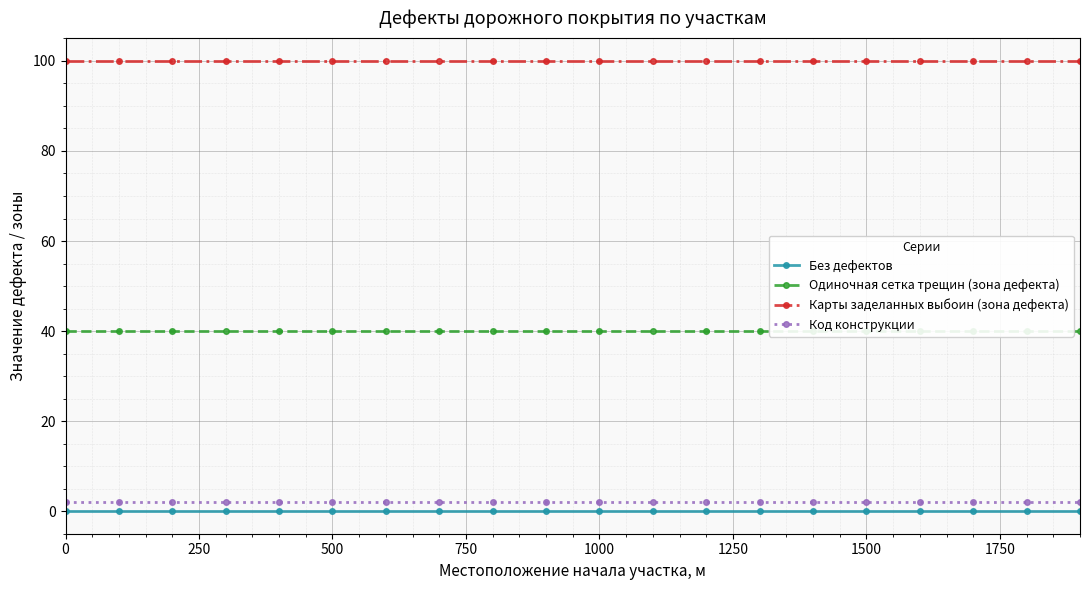

True or false: Без дефектов and Код конструкции cross at least once.

False